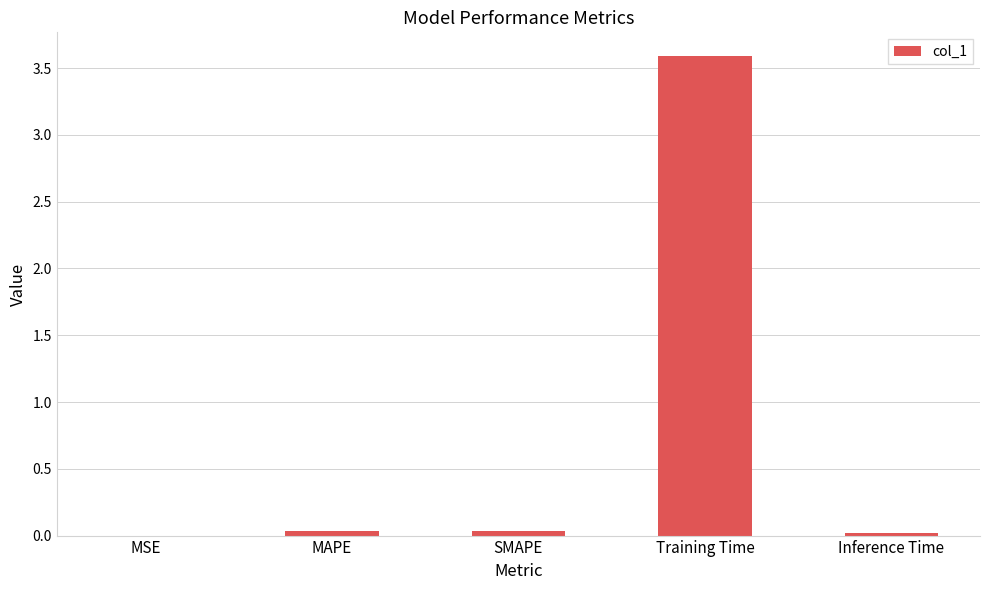

What is the change in value from MAPE to Training Time?

+3.6